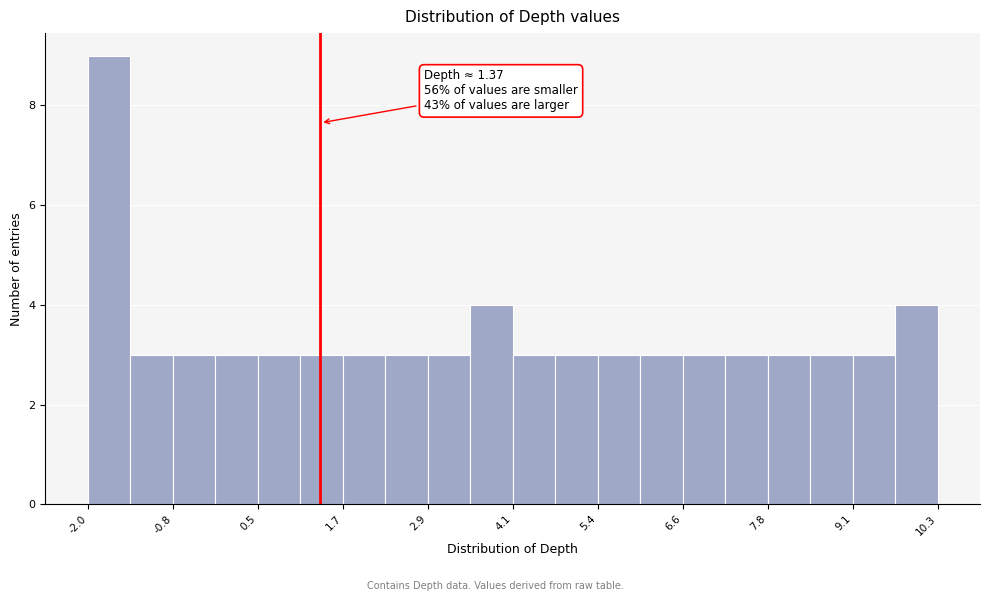

Read against the x-axis, roughly where is the centre of the tallest bar?

-1.6